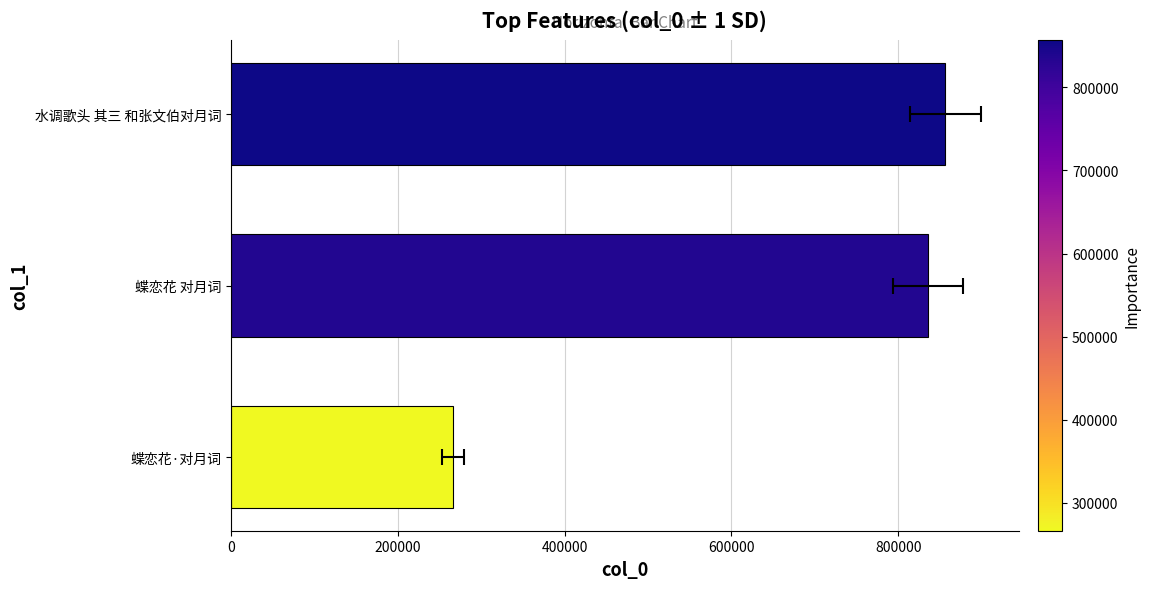

Is it true that the value at 水调歌头 其三 和张文伯对月词 is 856485?

True